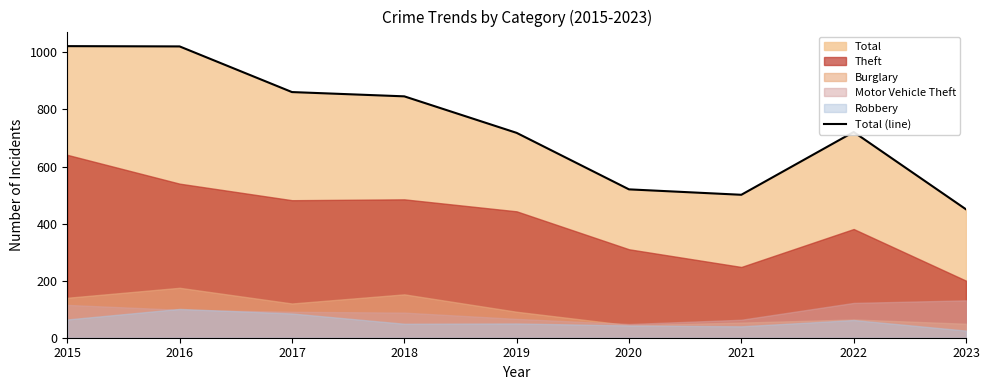

List the labels in order of value, largest first.

2015, 2016, 2017, 2018, 2022, 2019, 2020, 2021, 2023